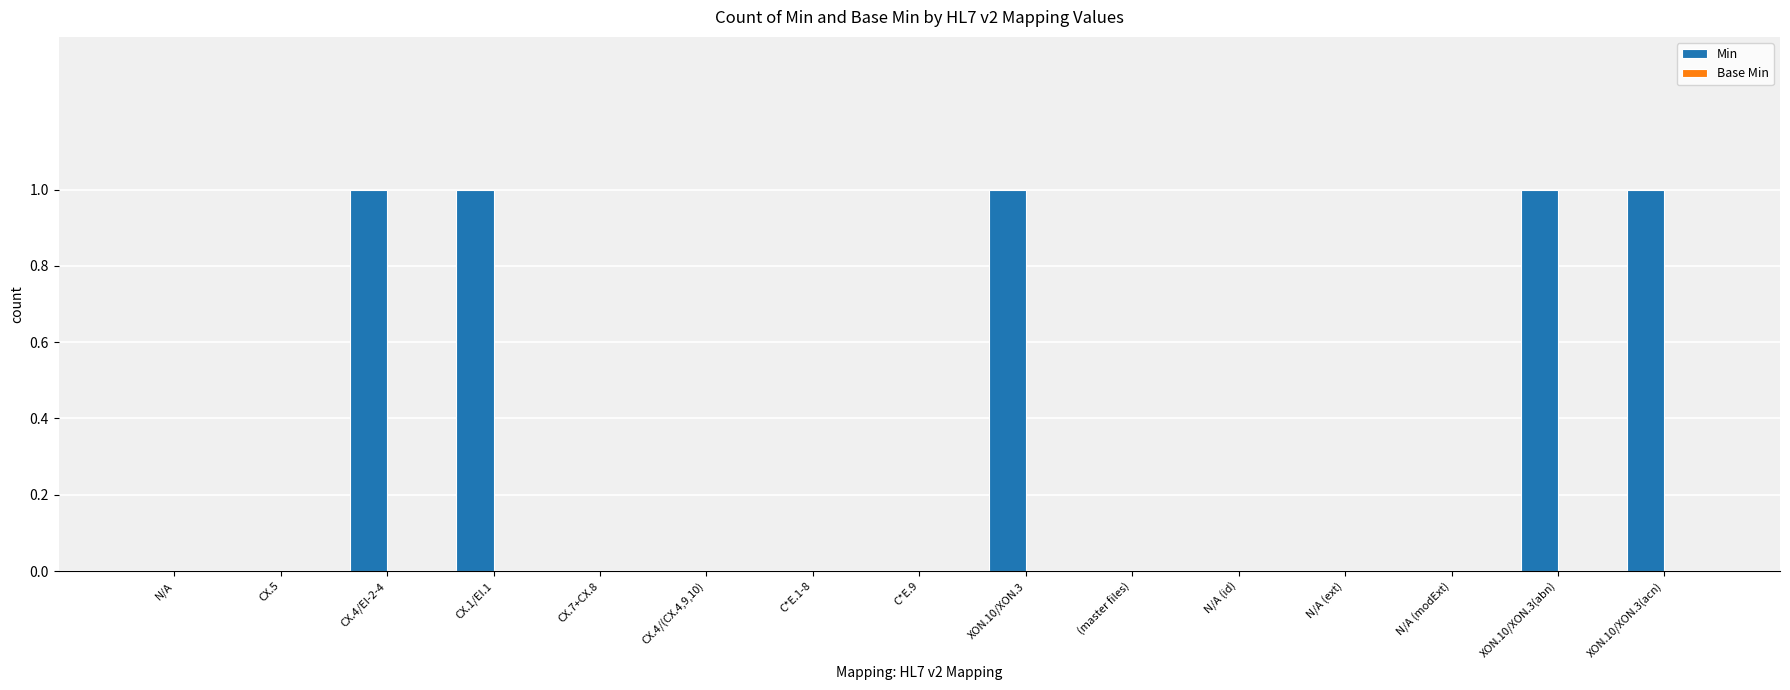

True or false: the data shows 0 at CX.7+CX.8.

True